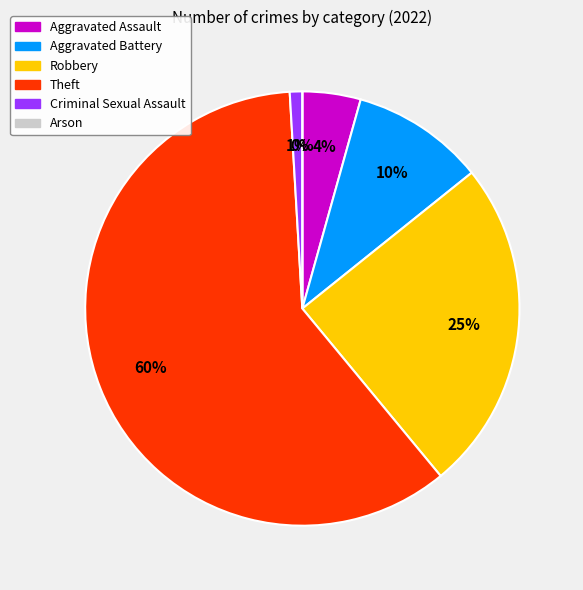

What is the ratio of the value at Aggravated Assault to the value at Aggravated Battery?

0.4